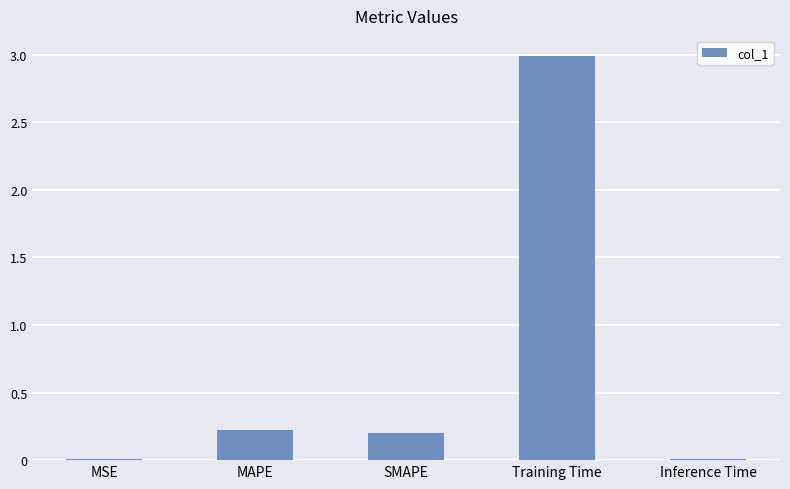

Between Inference Time and MAPE, which is larger?

MAPE